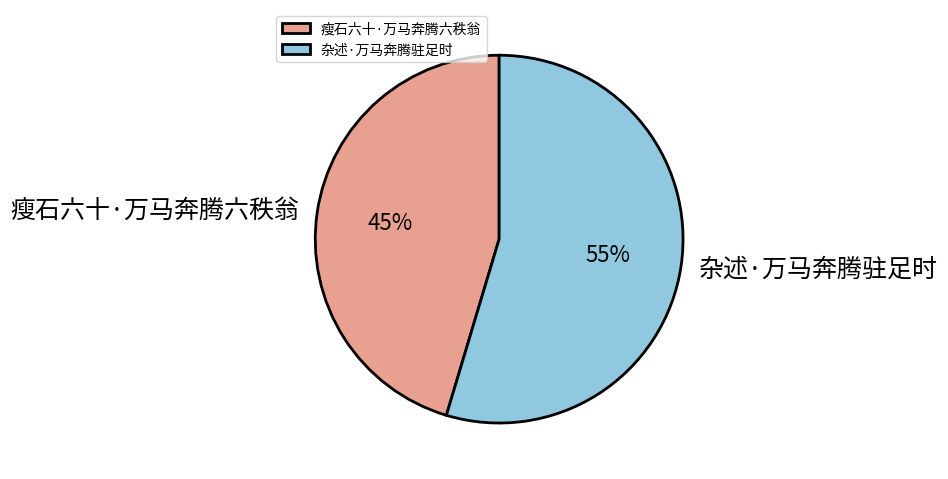

To the nearest percent, what percentage of the pie is 瘦石六十·万马奔腾六秩翁?

45%